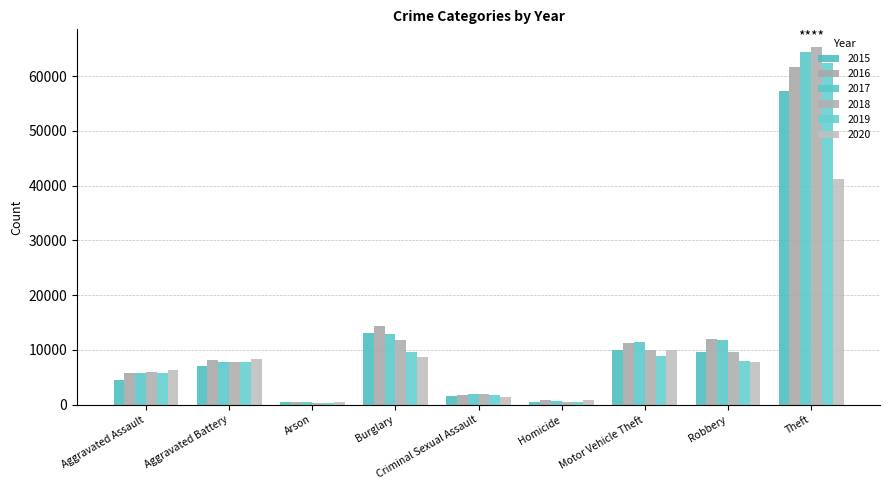

What is the approximate value of 2015 at Homicide?

496